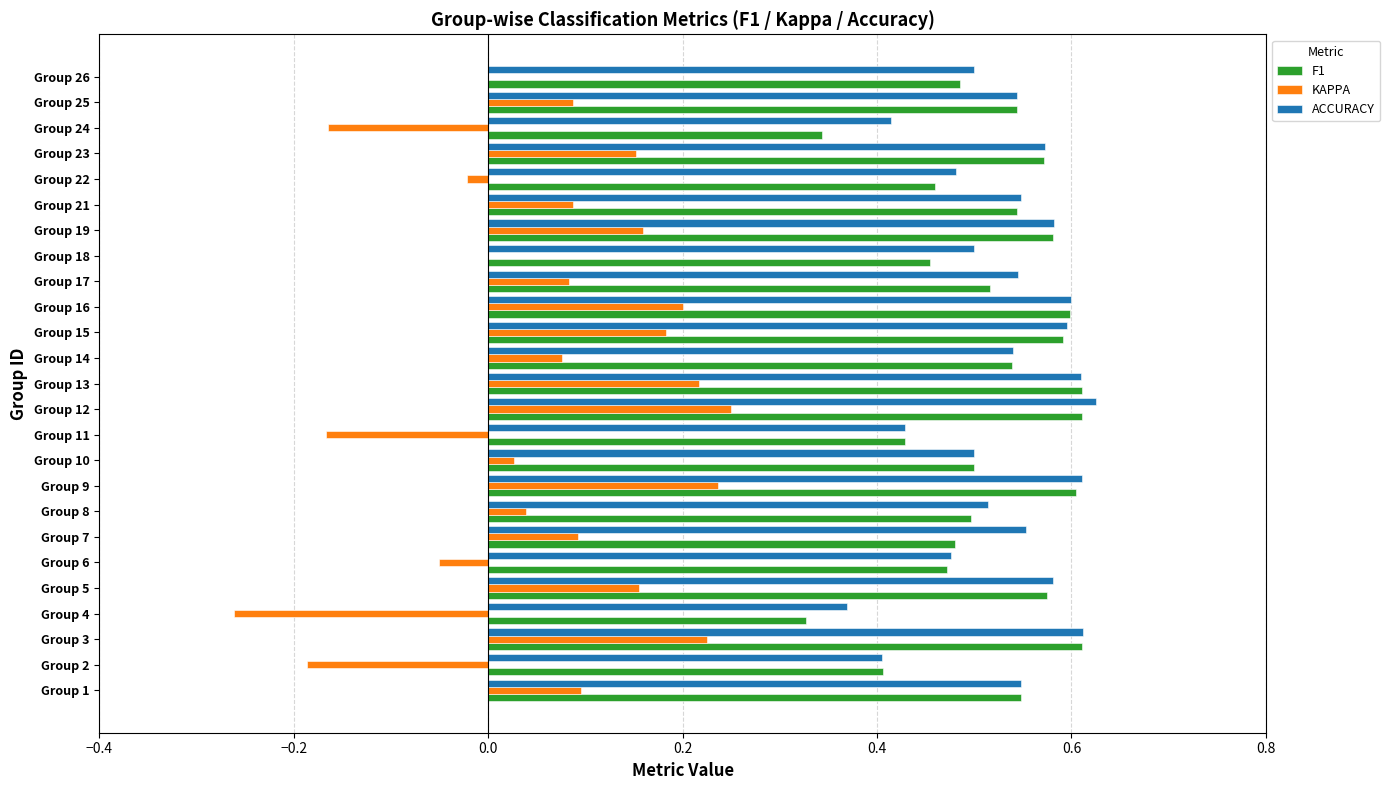

Is the value of KAPPA at Group 25 greater than the value of F1 at Group 3?

No